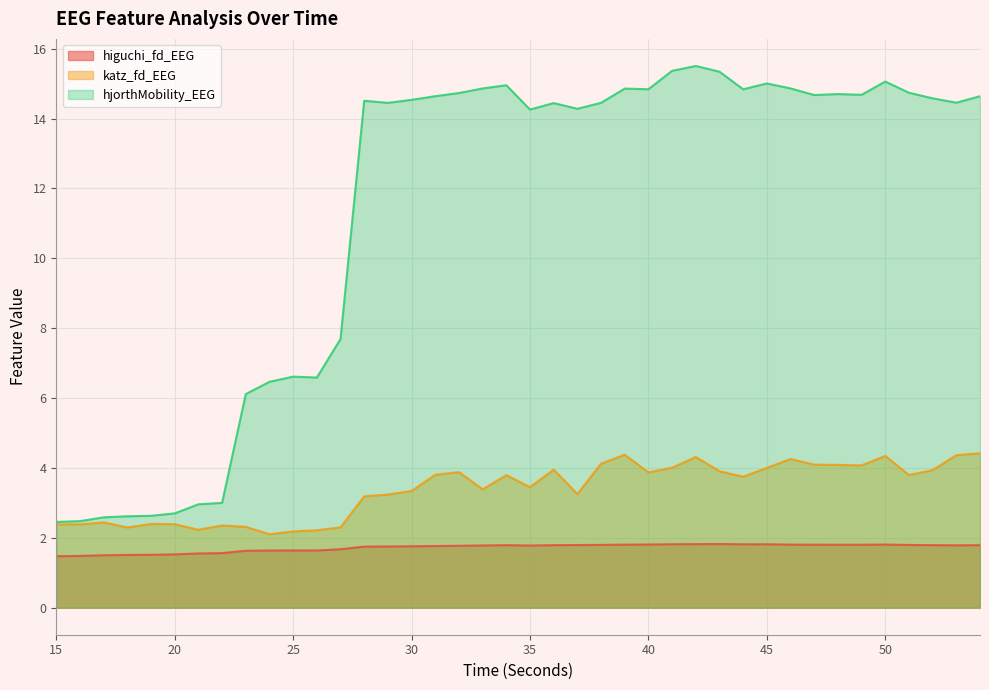

Rank the series at 18 from lowest to highest value.

higuchi_fd_EEG, katz_fd_EEG, hjorthMobility_EEG